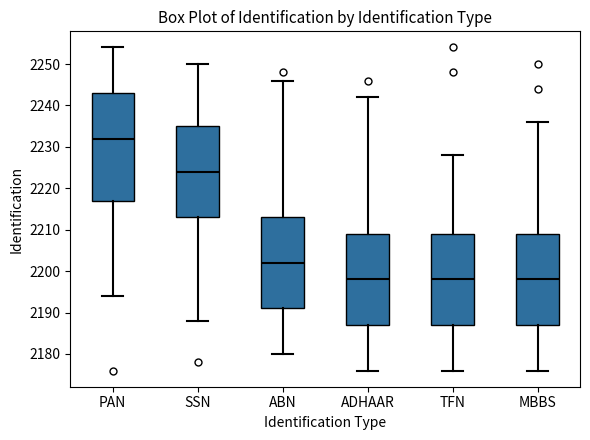

Reading left to right, transcribe this box plot: for each box, give where its median line is, the range the box spans, and where its two whiskers end, as read against the y-axis. The values are not printed on the chart, so give them approximately, as read against the axis.

PAN: median 2232, box 2217 to 2243, whiskers 2194 to 2254
SSN: median 2224, box 2213 to 2235, whiskers 2188 to 2250
ABN: median 2202, box 2191 to 2213, whiskers 2180 to 2246
ADHAAR: median 2198, box 2187 to 2209, whiskers 2176 to 2242
TFN: median 2198, box 2187 to 2209, whiskers 2176 to 2228
MBBS: median 2198, box 2187 to 2209, whiskers 2176 to 2236